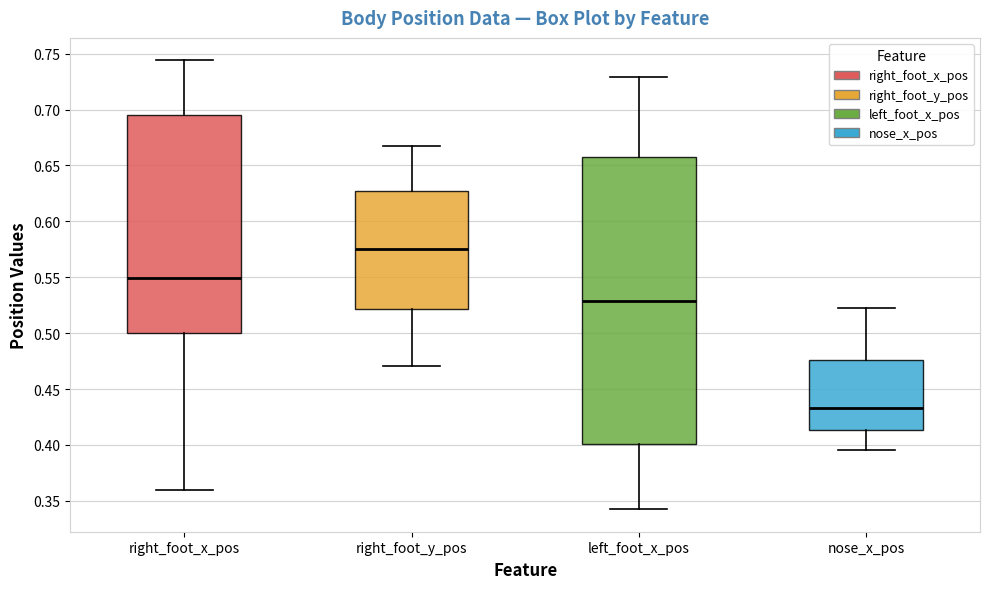

Reading left to right, read every box against the y-axis: the position of its median line, the range the box covers, and the ends of its whiskers. The values are not printed on the chart, so give them approximately, as read against the axis.

right_foot_x_pos: median 0.550, box 0.500 to 0.695, whiskers 0.360 to 0.745
right_foot_y_pos: median 0.575, box 0.520 to 0.625, whiskers 0.470 to 0.670
left_foot_x_pos: median 0.530, box 0.400 to 0.655, whiskers 0.345 to 0.730
nose_x_pos: median 0.435, box 0.415 to 0.475, whiskers 0.395 to 0.520